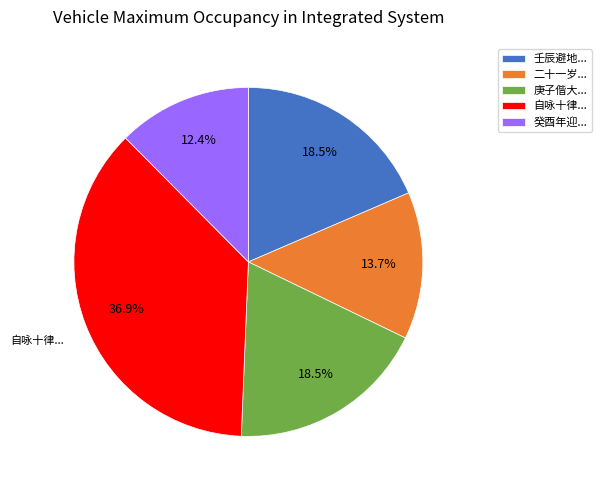

Count the number of slices in the pie.

5